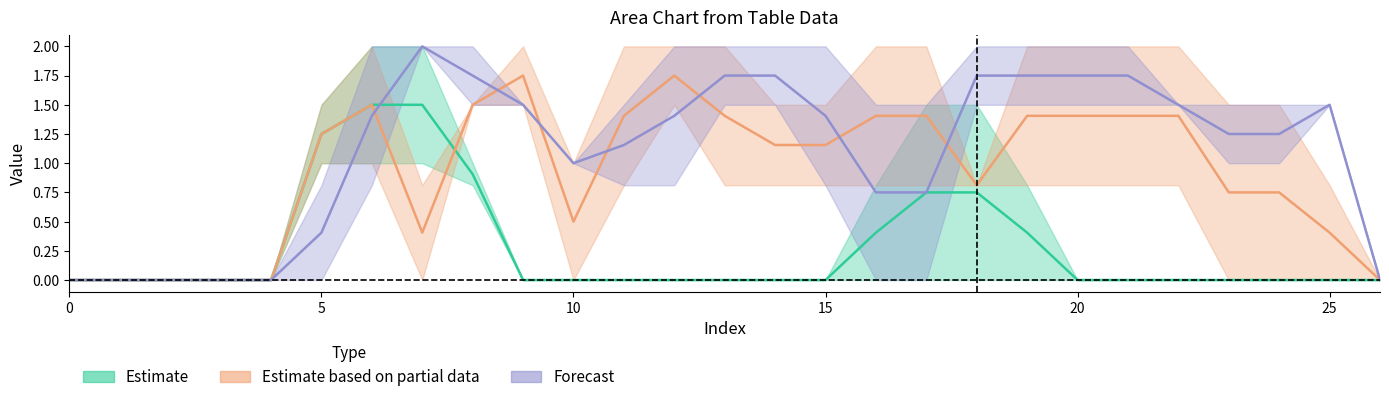

How many categories are shown in the chart?

27